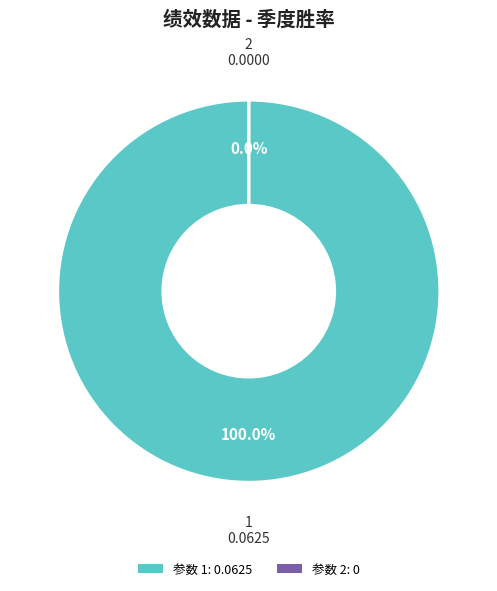

What is the change in value from 1 to 2?

-0.1